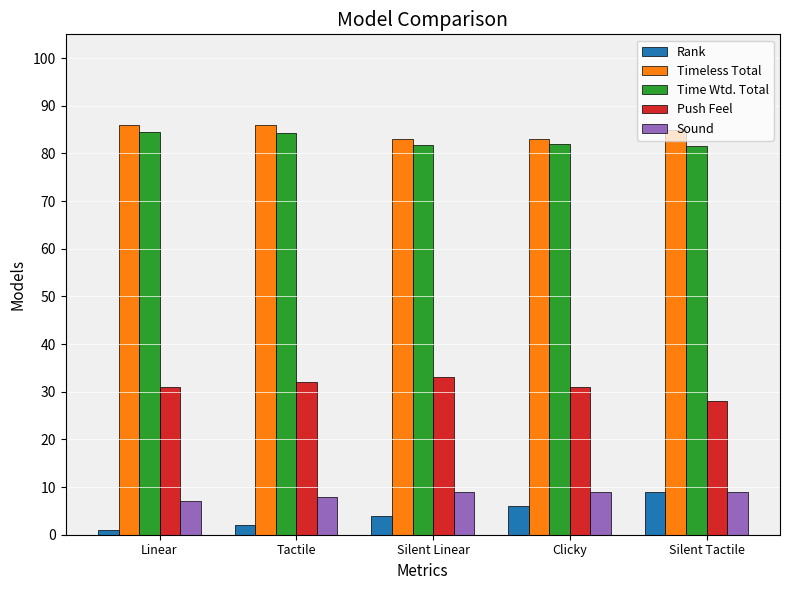

True or false: Timeless Total has a value of 83.0 at Clicky.

True